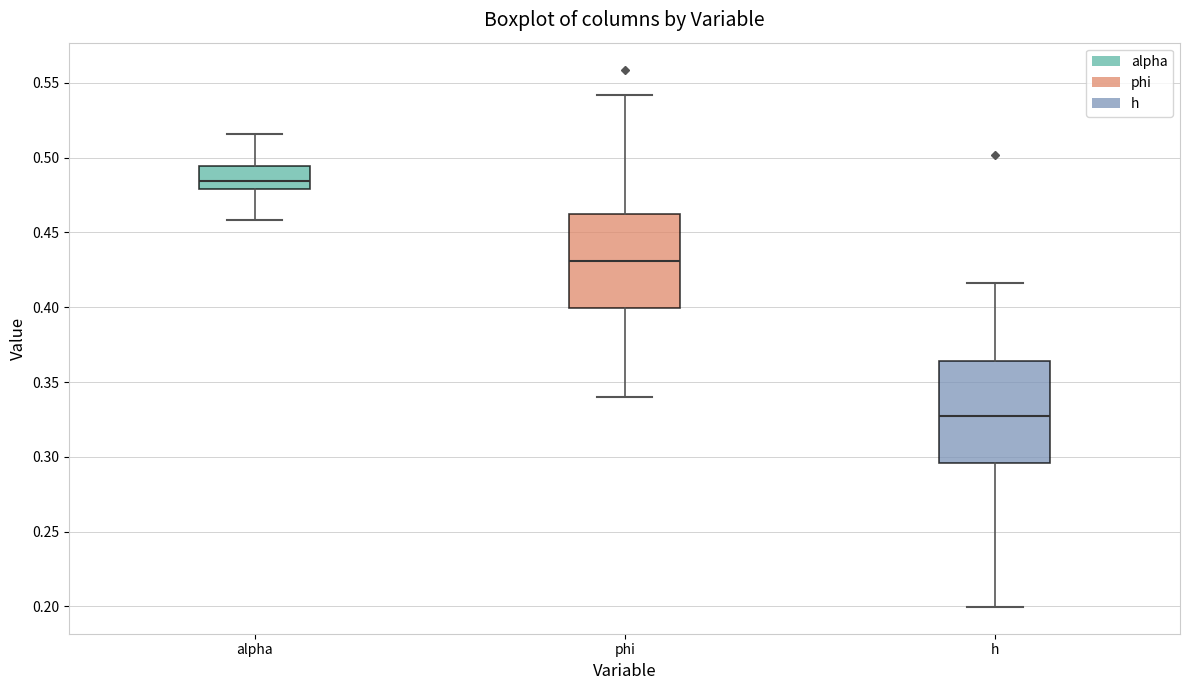

Which box is the tallest, from its lower edge to its upper edge?

h